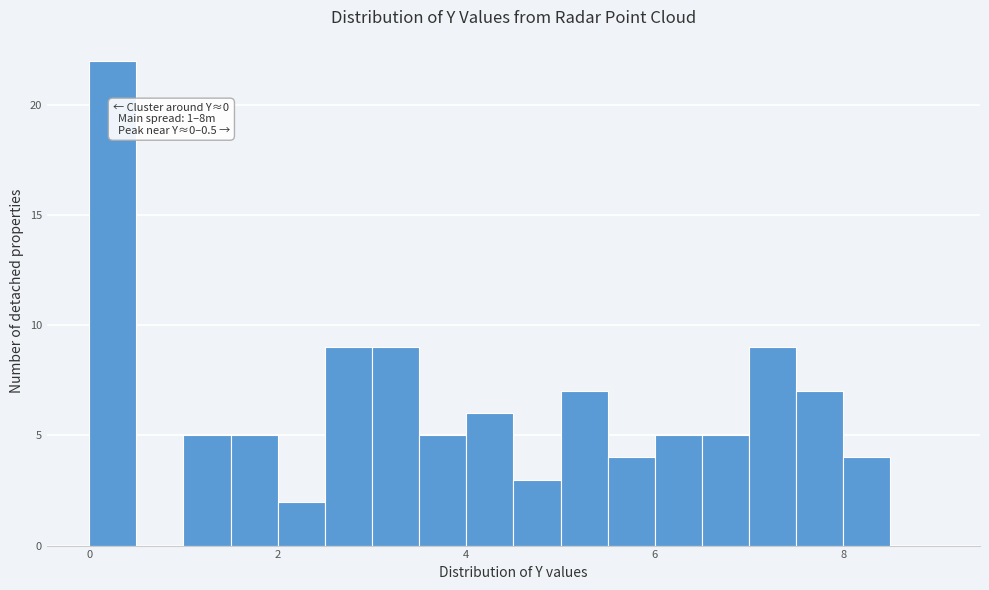

Around what value on the x-axis is the tallest bar? Give the approximate position of its centre, as read against the axis.

0.2